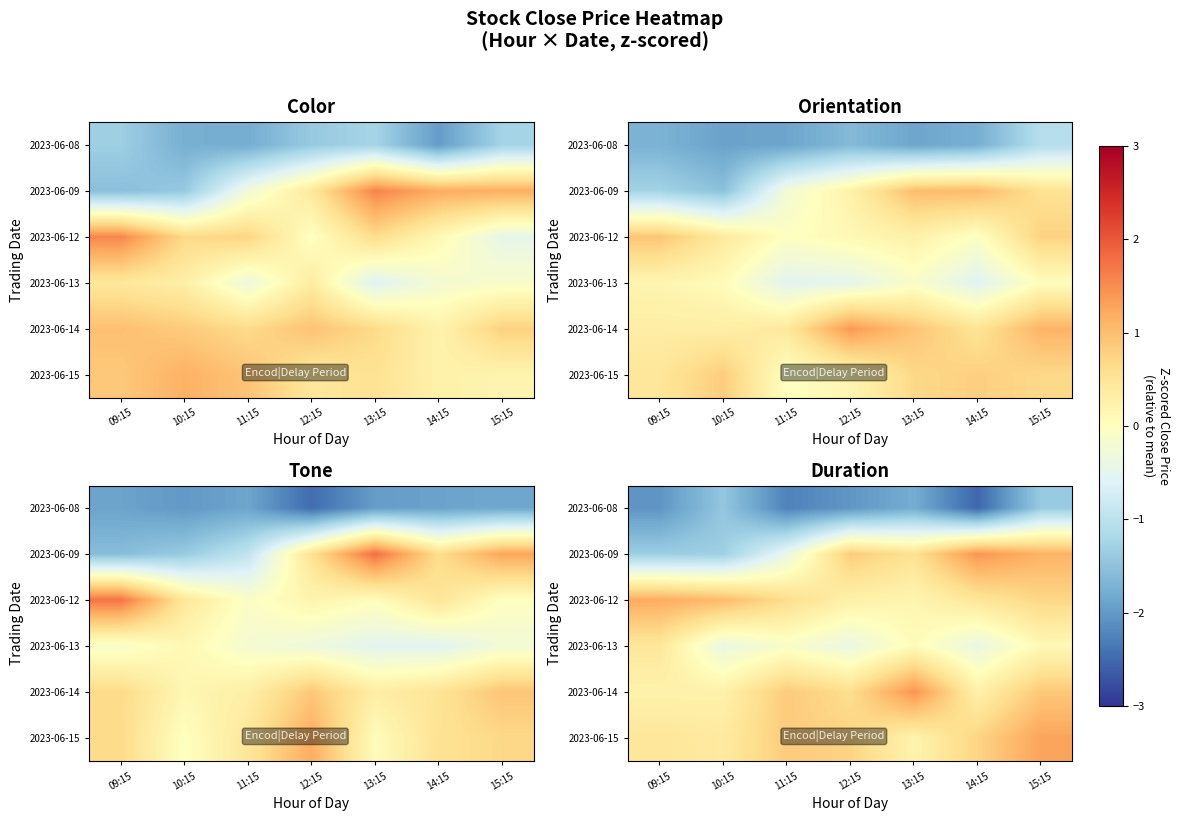

At how many categories does at least one series exceed 0?

7